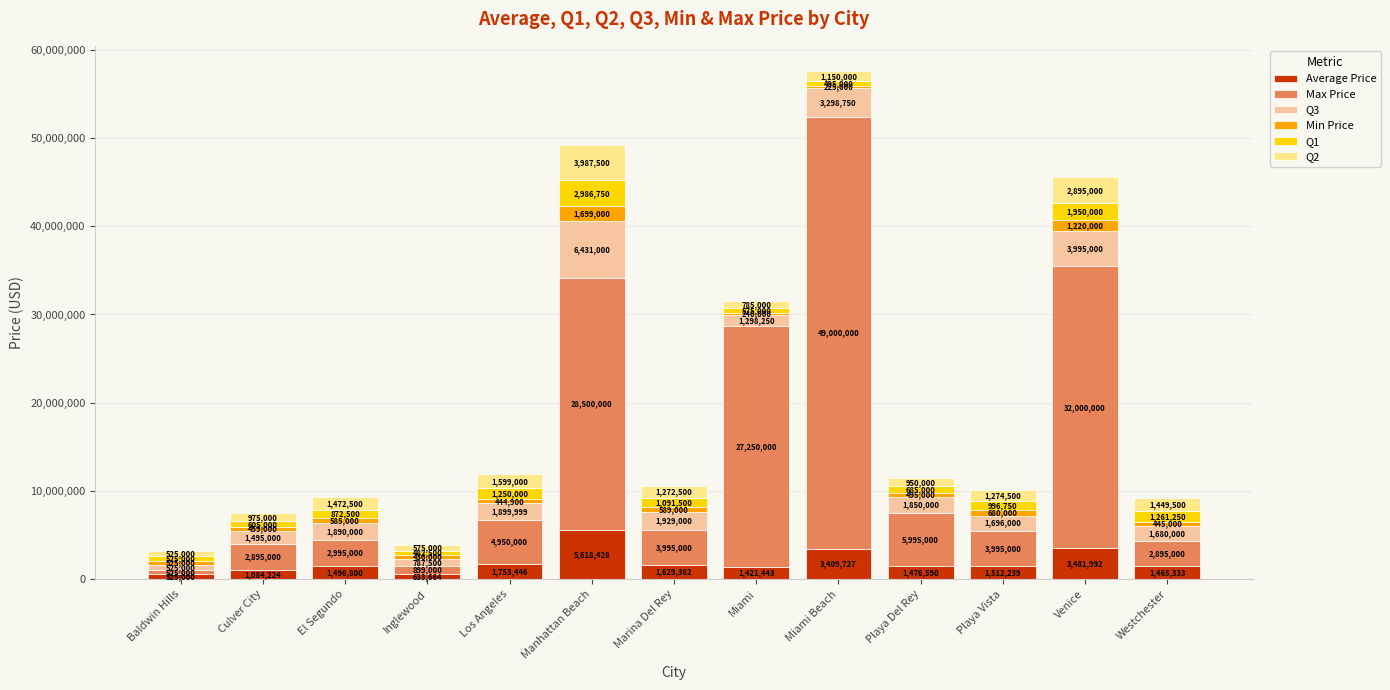

What is the total value across all series at Culver City?

7513224